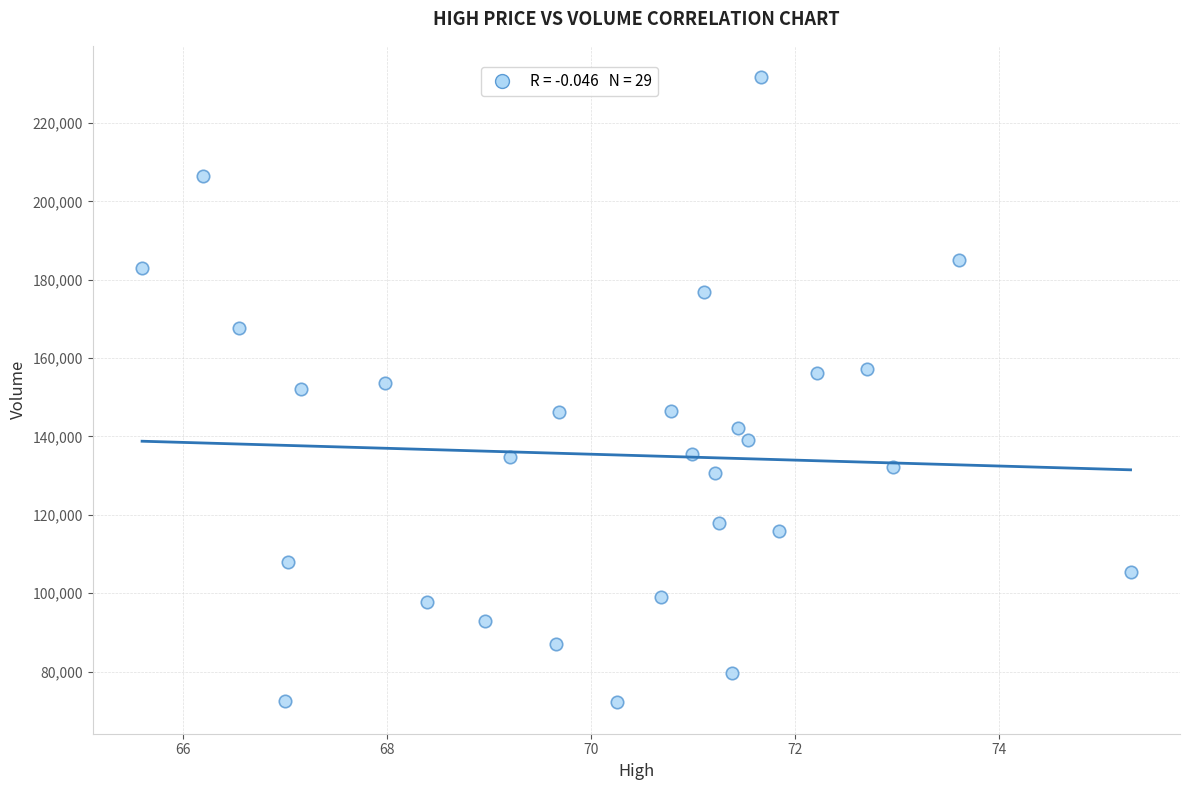

What is the range of Y values (max minus min)?

159600